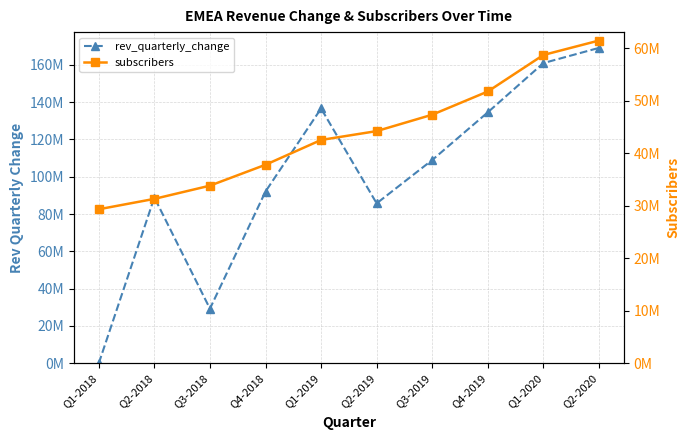

List the series in order of their overall mean, highest first.

rev_quarterly_change, subscribers